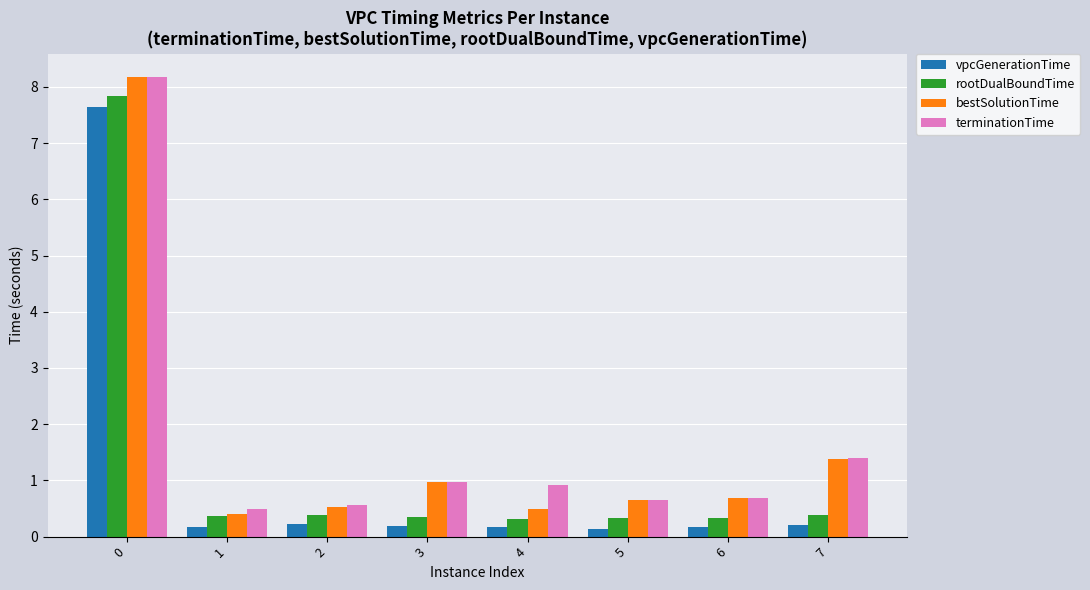

What is the total value across all series at 2?

1.7